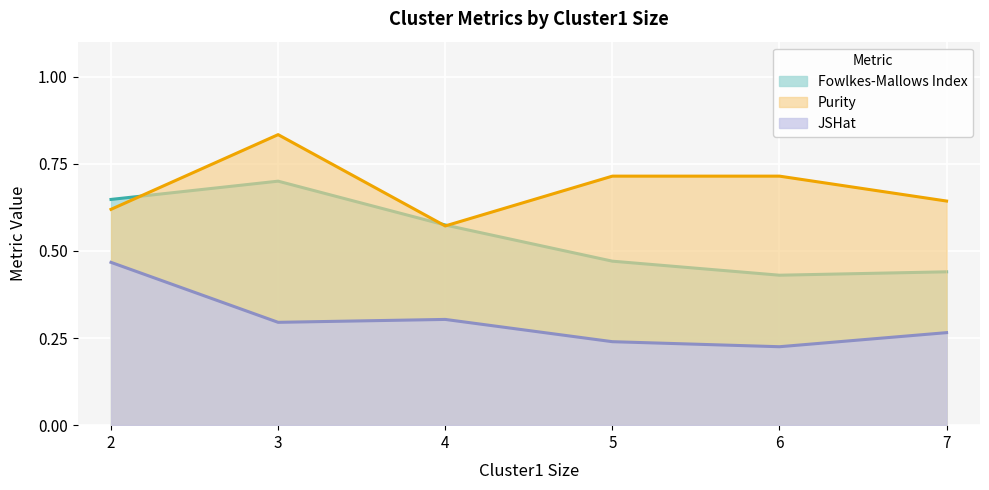

The value of Fowlkes-Mallows Index at 3 is 1.1. True or false?

False